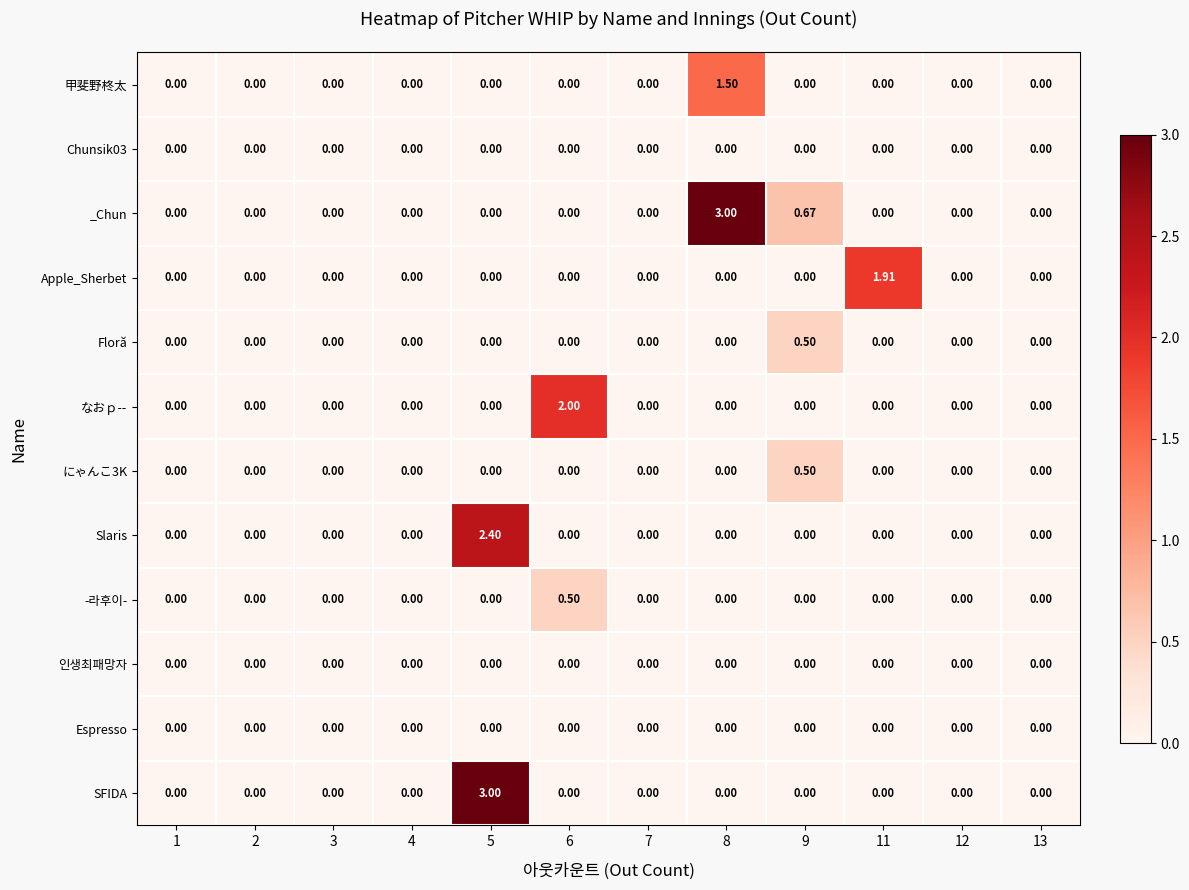

Which series changed the most between 8 and 11?

_Chun